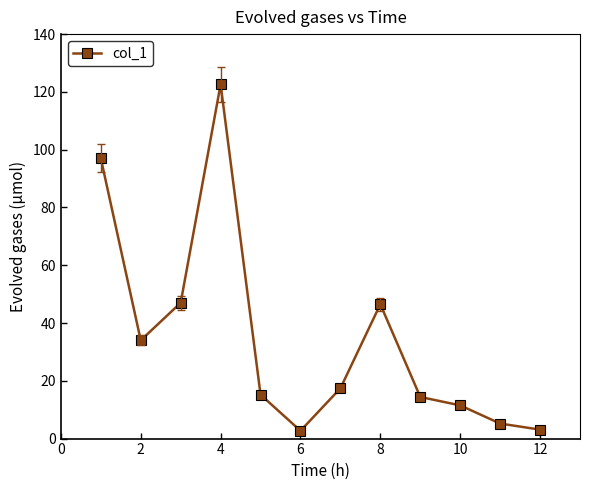

What is the value of the 9th point from the left?

14.4